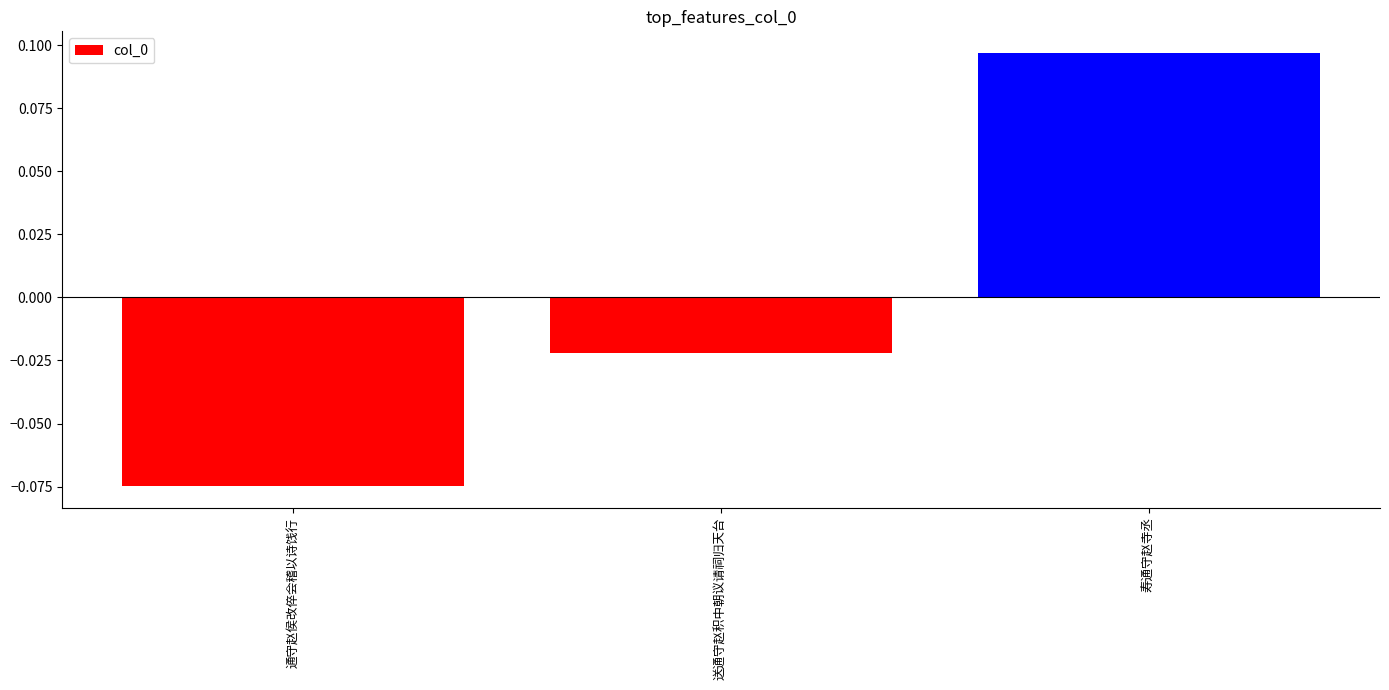

Between 通守赵侯改倅会稽以诗饯行 and 寿通守赵寺丞, which is larger?

寿通守赵寺丞